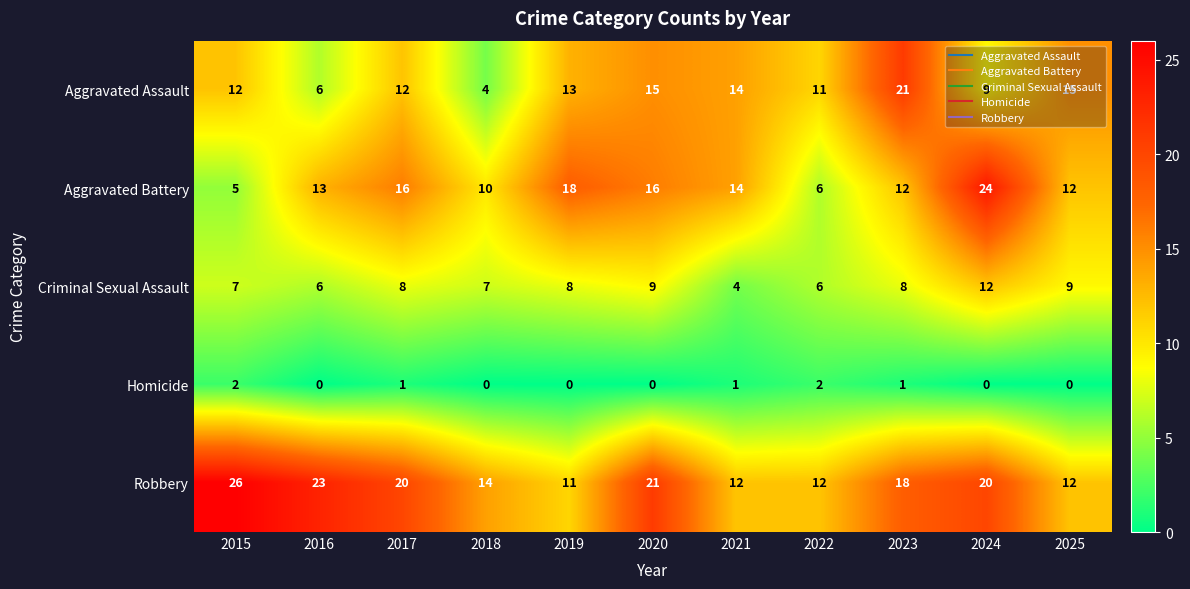

Which category has the highest value in the Robbery series?

2015